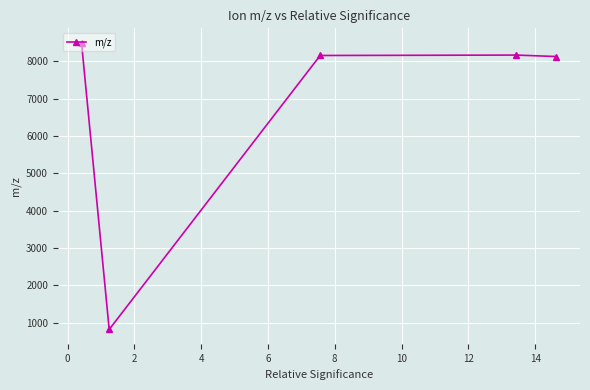

What is the smallest value displayed?

820.5